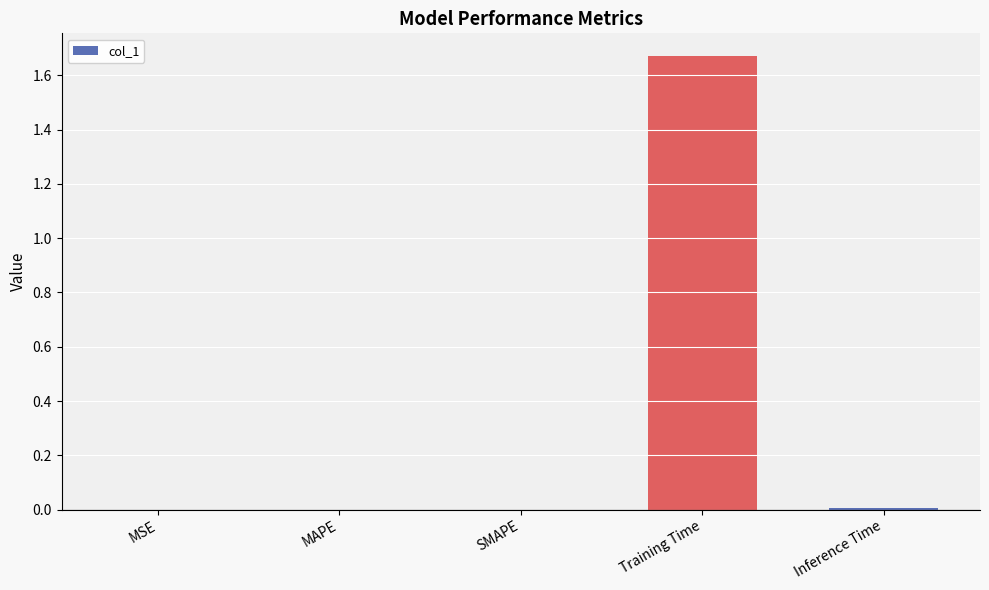

Is it true that the value at MSE is 0.0?

True